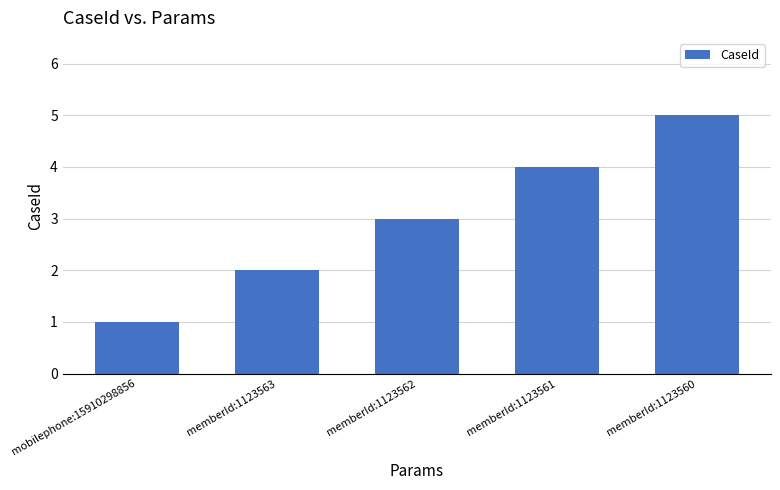

How many bars are there in total?

5